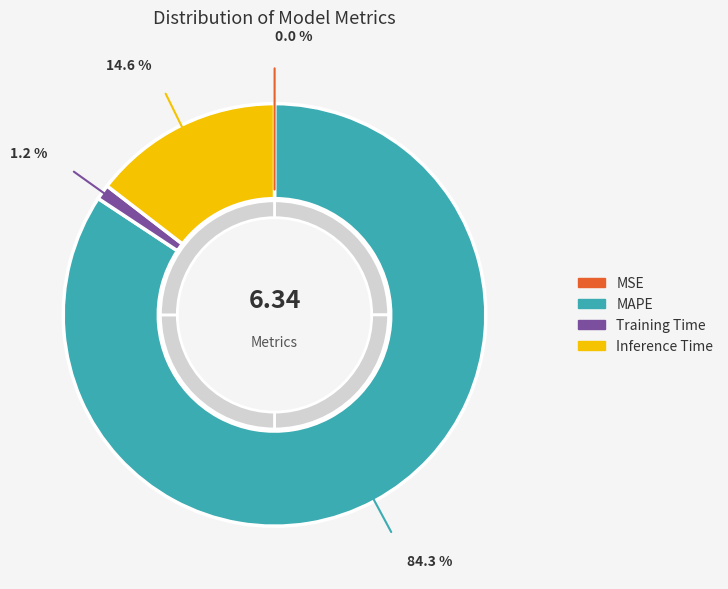

The Inference Time slice represents 4% of the pie. True or false?

False